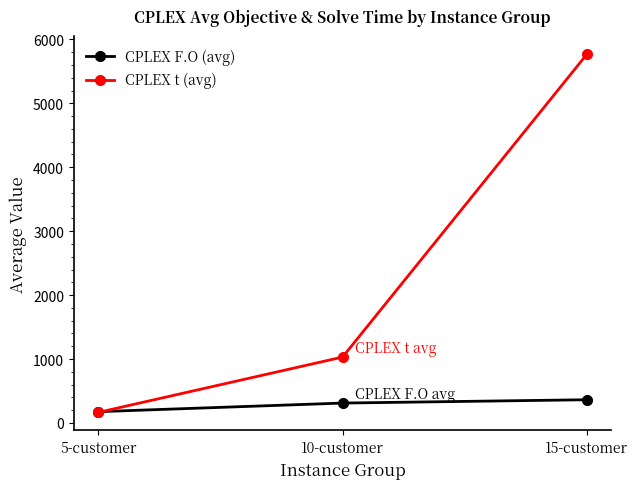

What is the sum of all CPLEX t (avg) values?

6964.8